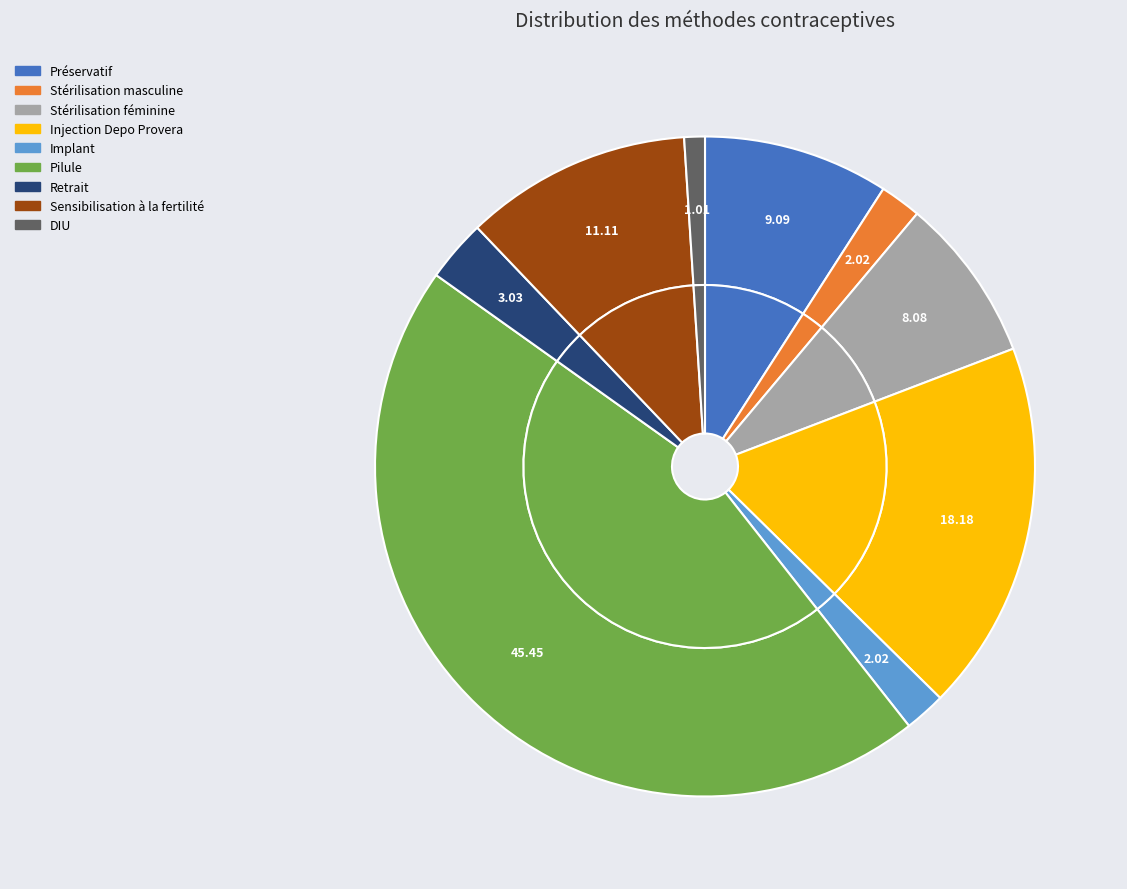

To the nearest percent, what is the difference between the Stérilisation masculine and Sensibilisation à la fertilité slice percentages?

9%